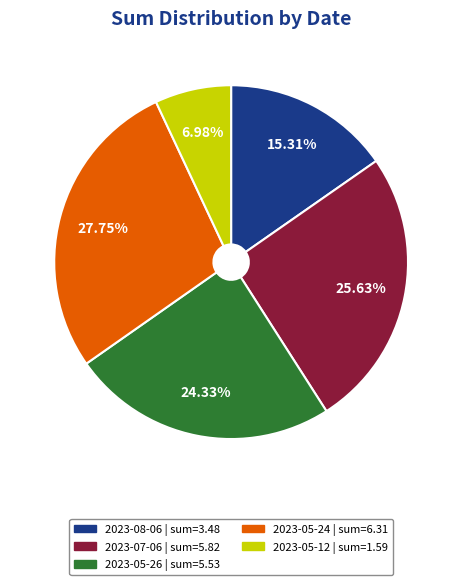

To the nearest percent, what is the average slice percentage?

20%